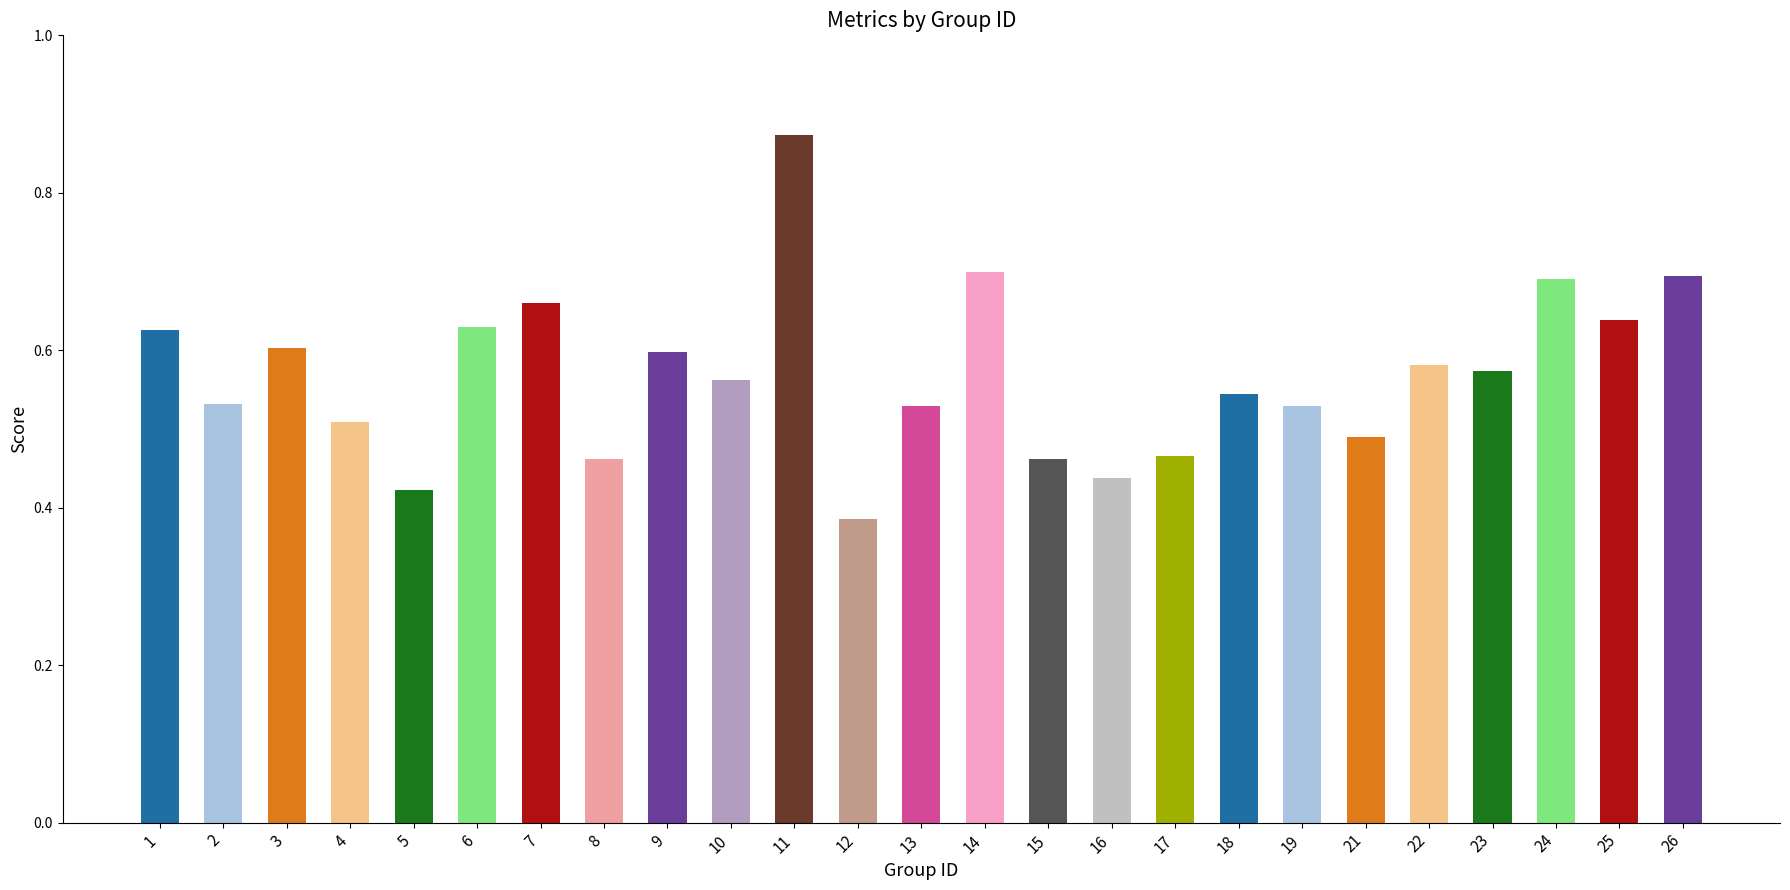

At which category does the chart reach its peak across all series?

11